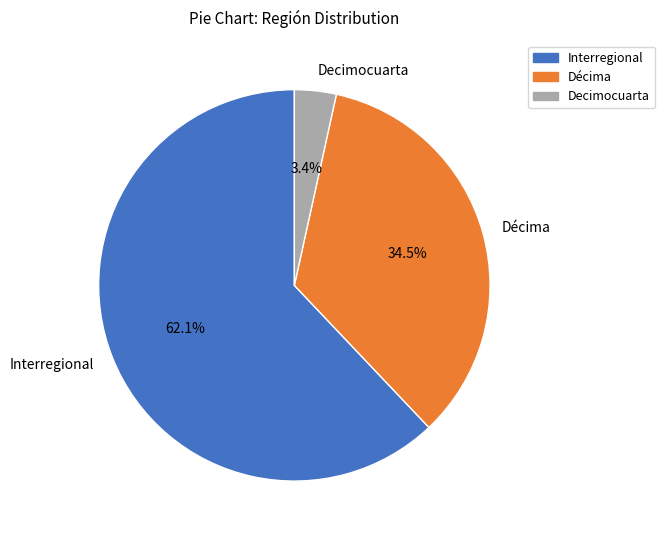

Between Interregional and Décima, which is larger?

Interregional